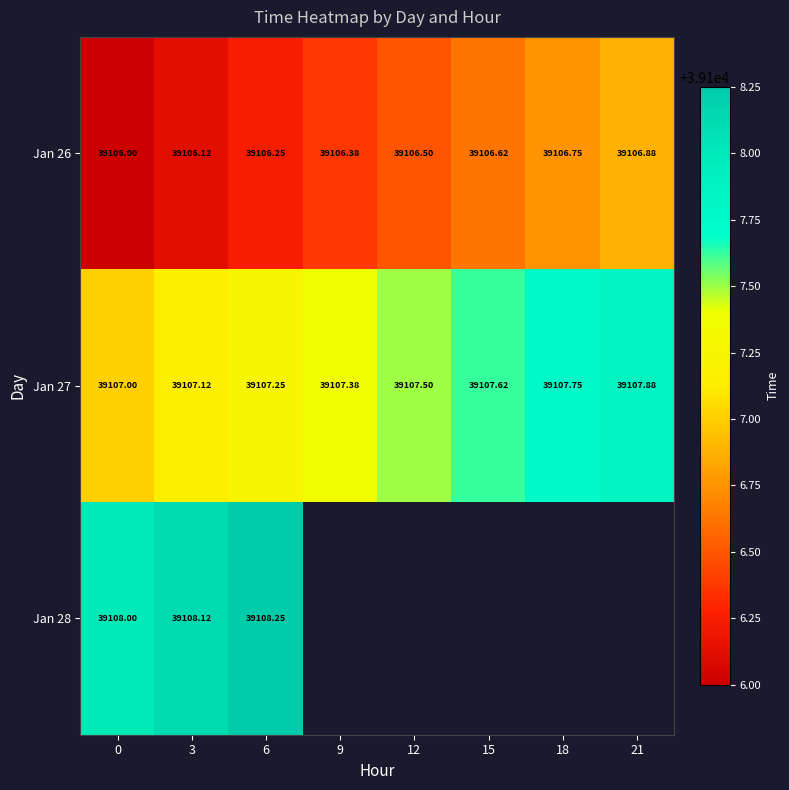

How many data points does each series have?

8